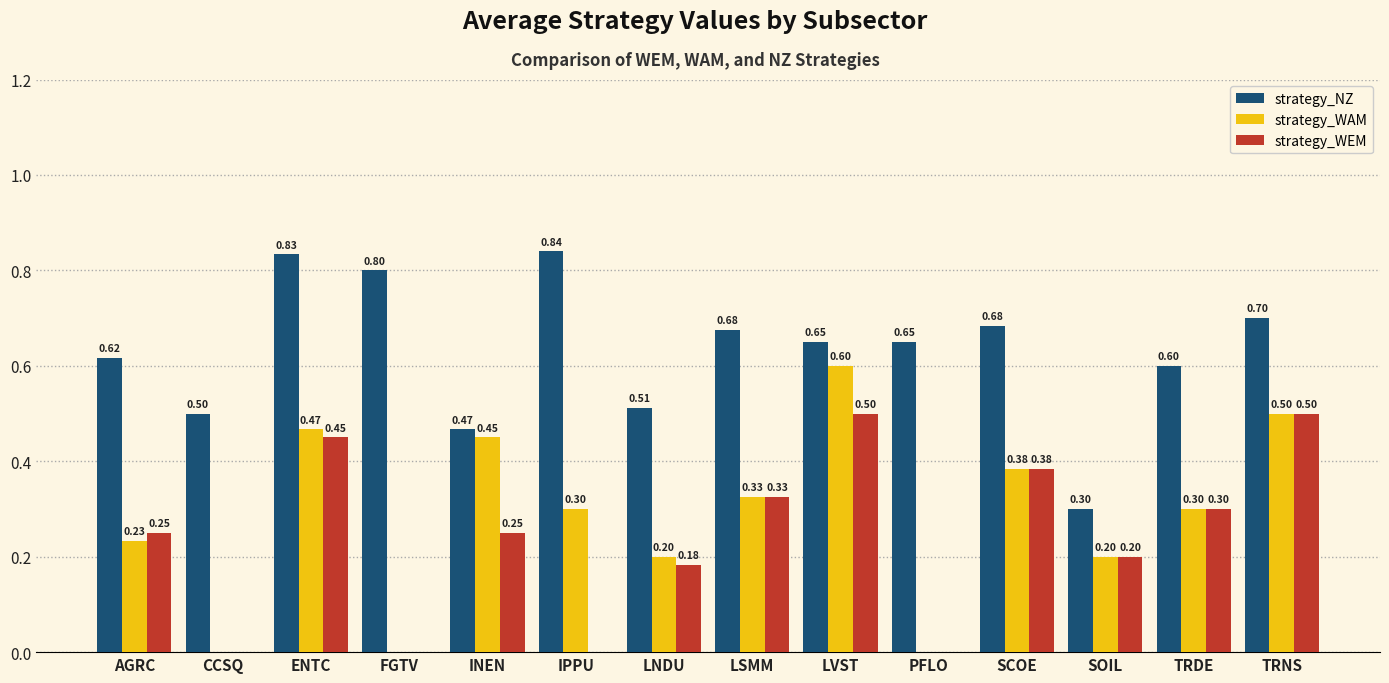

Which category has the highest value in the strategy_WAM series?

LVST